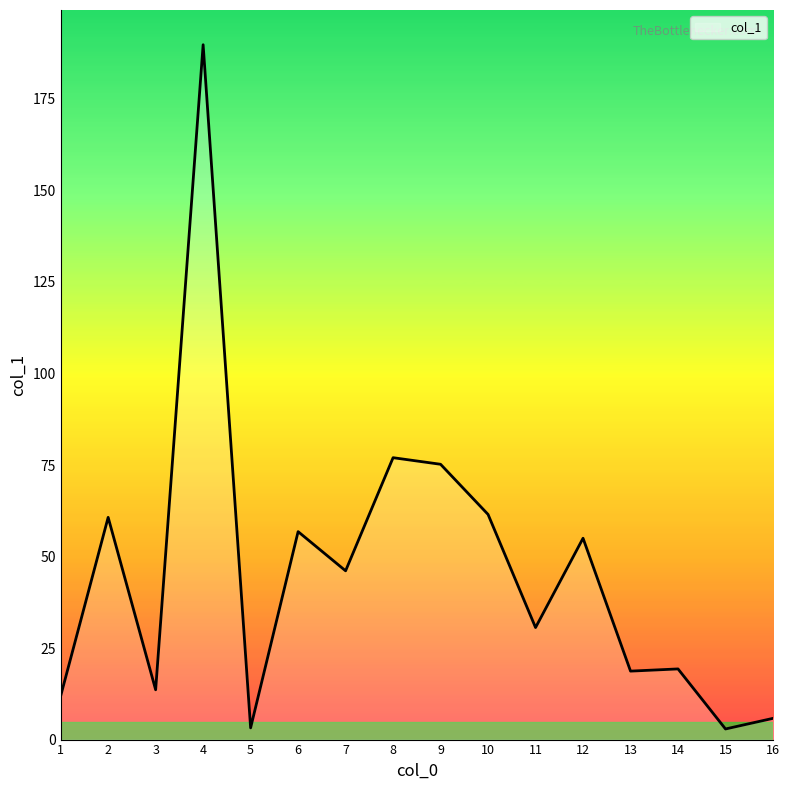

At which category does the chart reach its peak across all series?

4